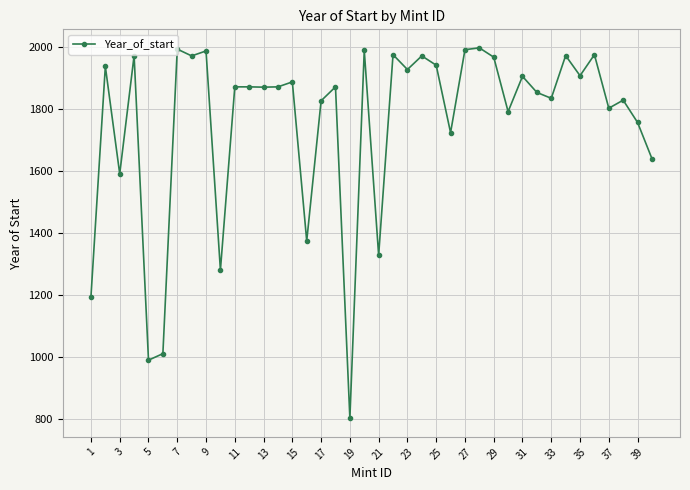

What is the value of the 26th point from the left?

1724